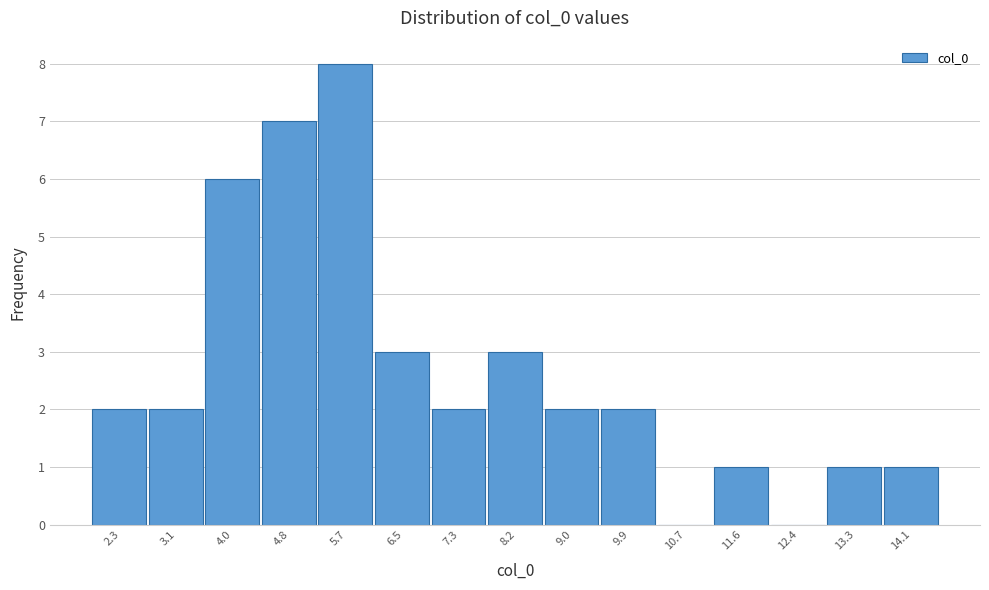

Reading right to left, what are all the values shown in this chart?

14.1=1	13.3=1	12.4=0	11.6=1	10.7=0	9.9=2	9.0=2	8.2=3	7.3=2	6.5=3	5.7=8	4.8=7	4.0=6	3.1=2	2.3=2